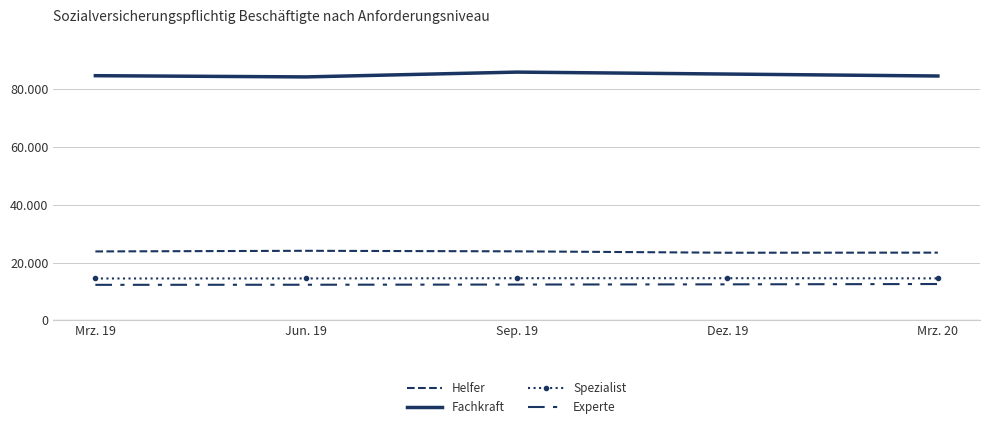

What is the label of the 4th point from the right?

Jun. 19